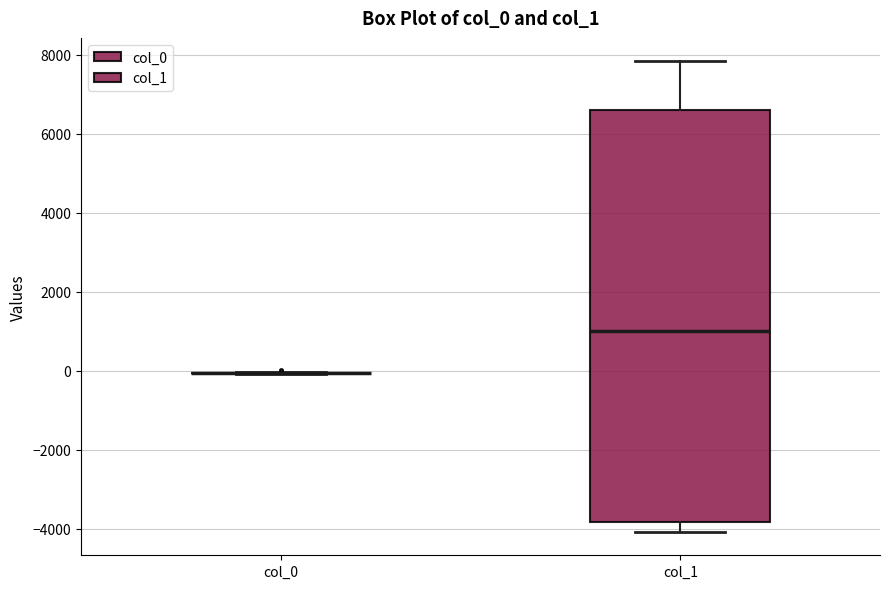

Which box is the tallest, from its lower edge to its upper edge?

col_1